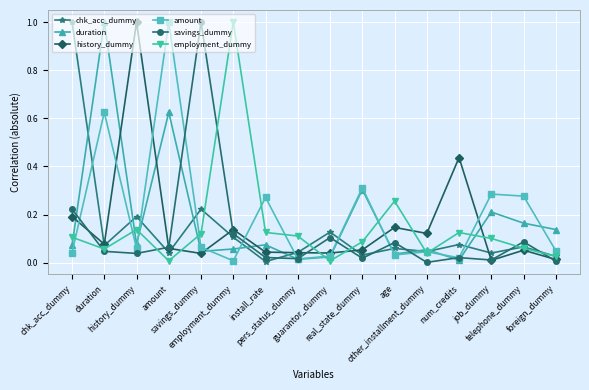

True or false: chk_acc_dummy has more than 1 interior local peaks.

True